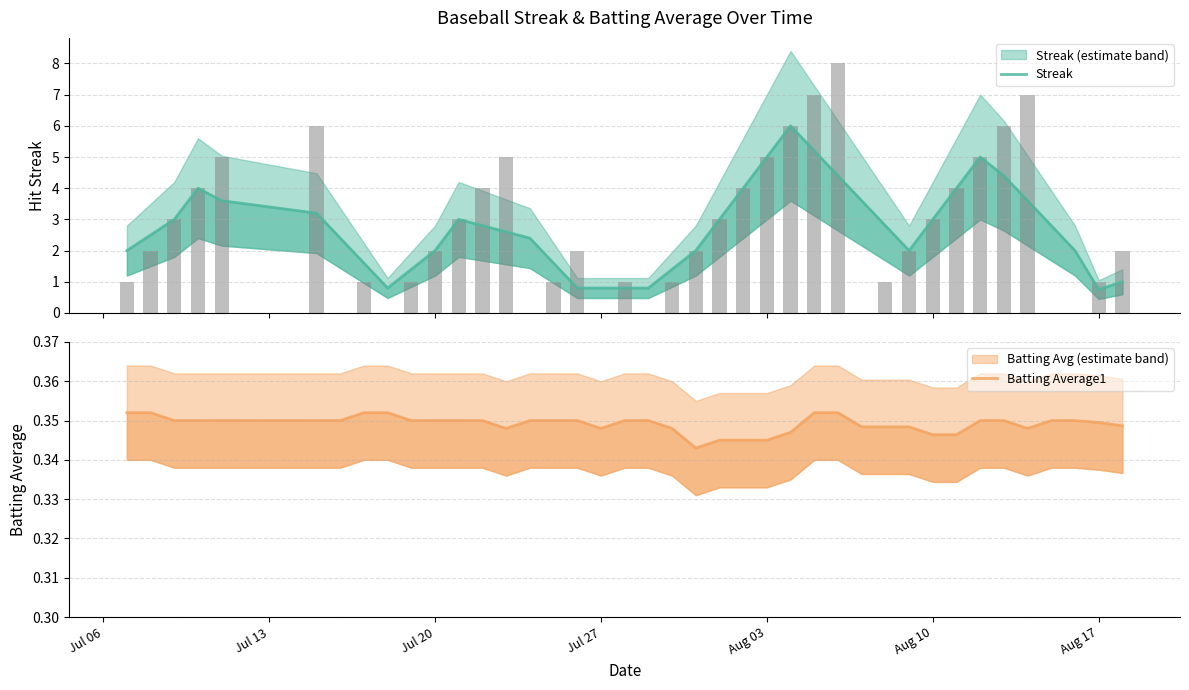

How many groups of bars are there?

40